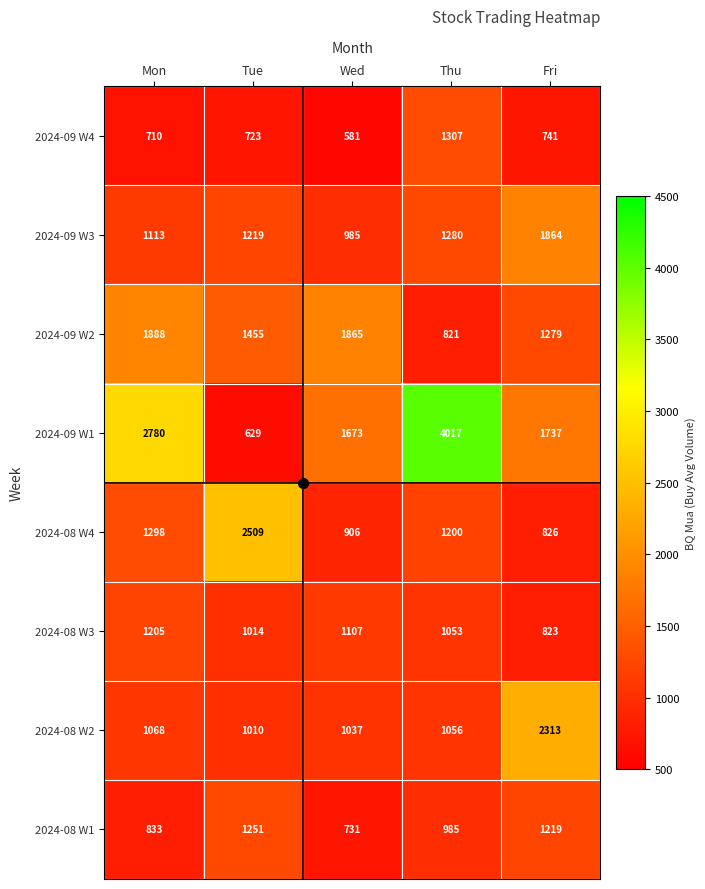

List the series in order of their peak value, lowest first.

2024-08 W3, 2024-08 W1, 2024-09 W4, 2024-09 W3, 2024-09 W2, 2024-08 W2, 2024-08 W4, 2024-09 W1